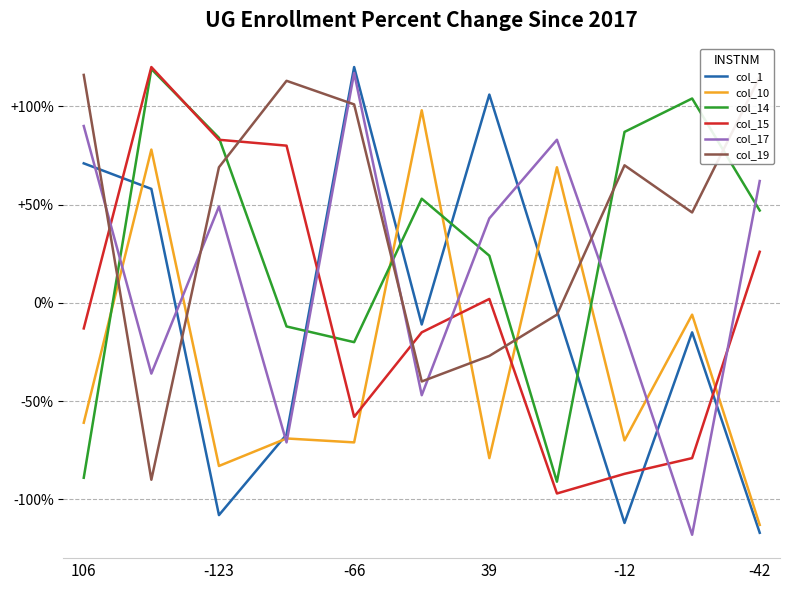

How many times do col_19 and col_17 cross each other?

6